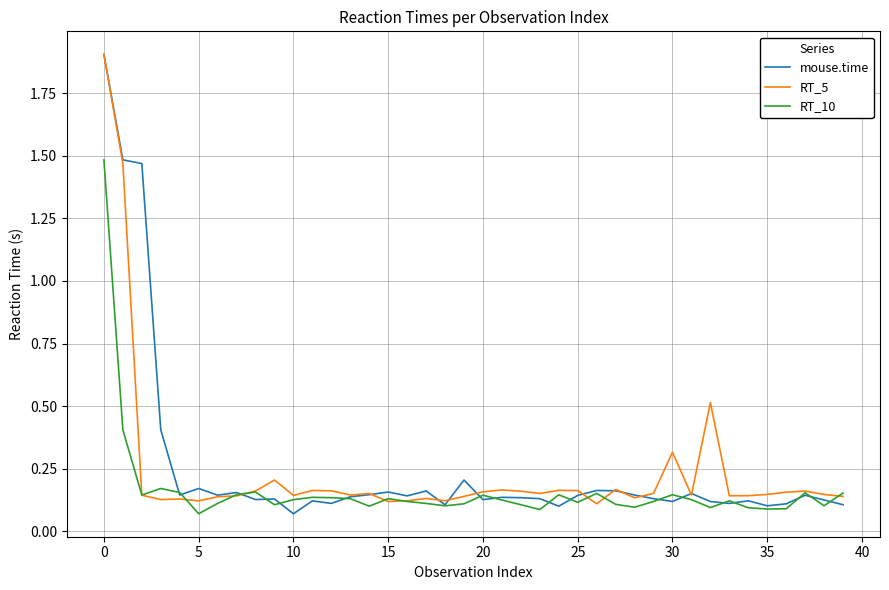

After their last crossing, which series has the higher values: mouse.time or RT_5?

RT_5